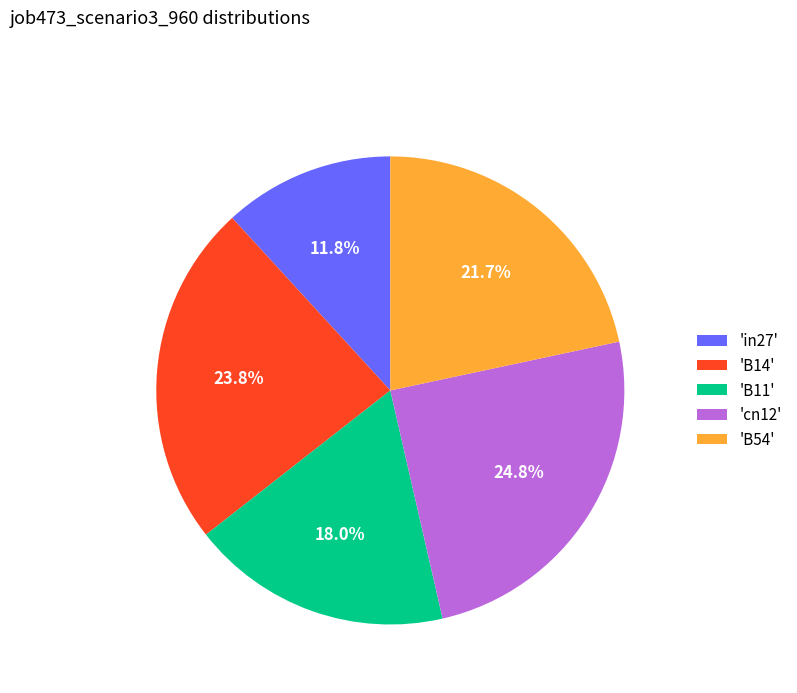

To the nearest percent, what is the difference between the largest and smallest slice percentages?

13%